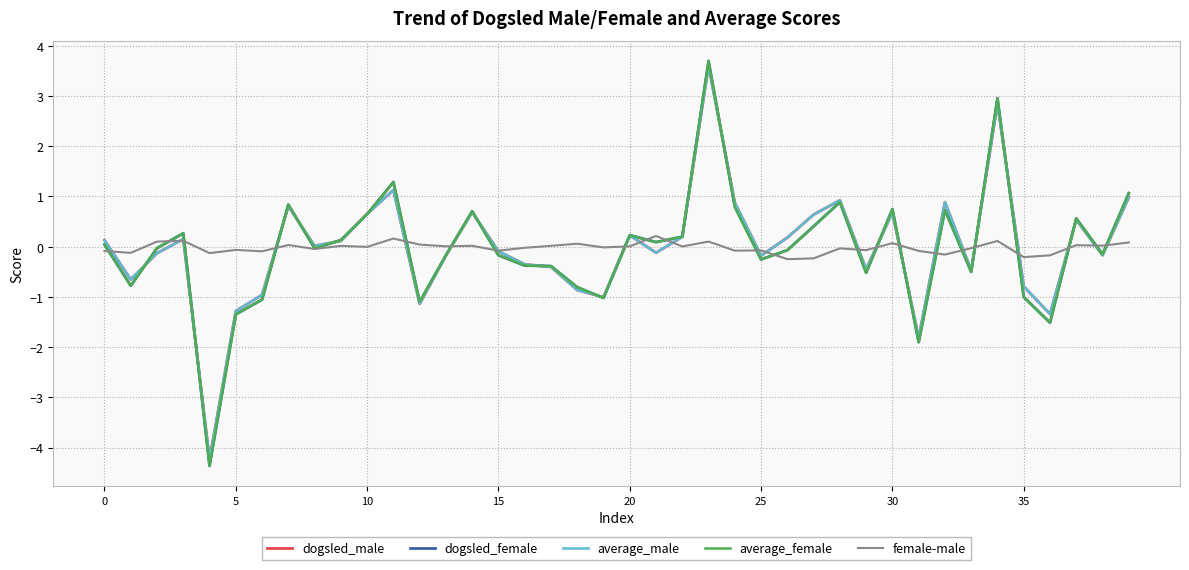

Which series has the widest spread of values?

dogsled_female